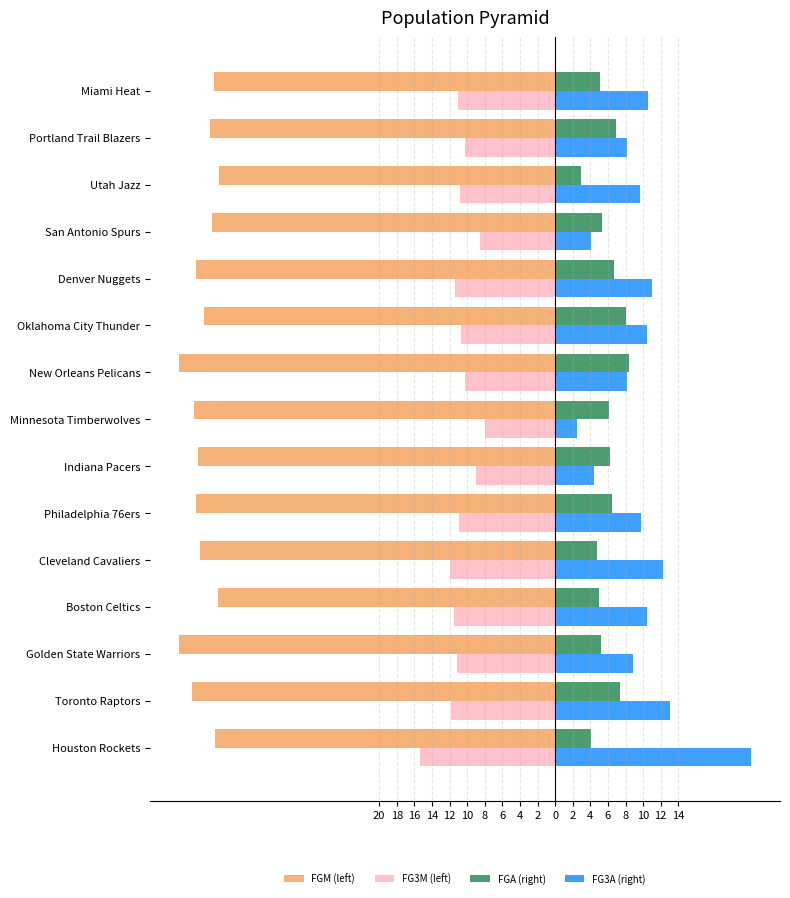

What are all the series names shown in the legend?

FGM (left), FG3M (left), FGA (right), FG3A (right)